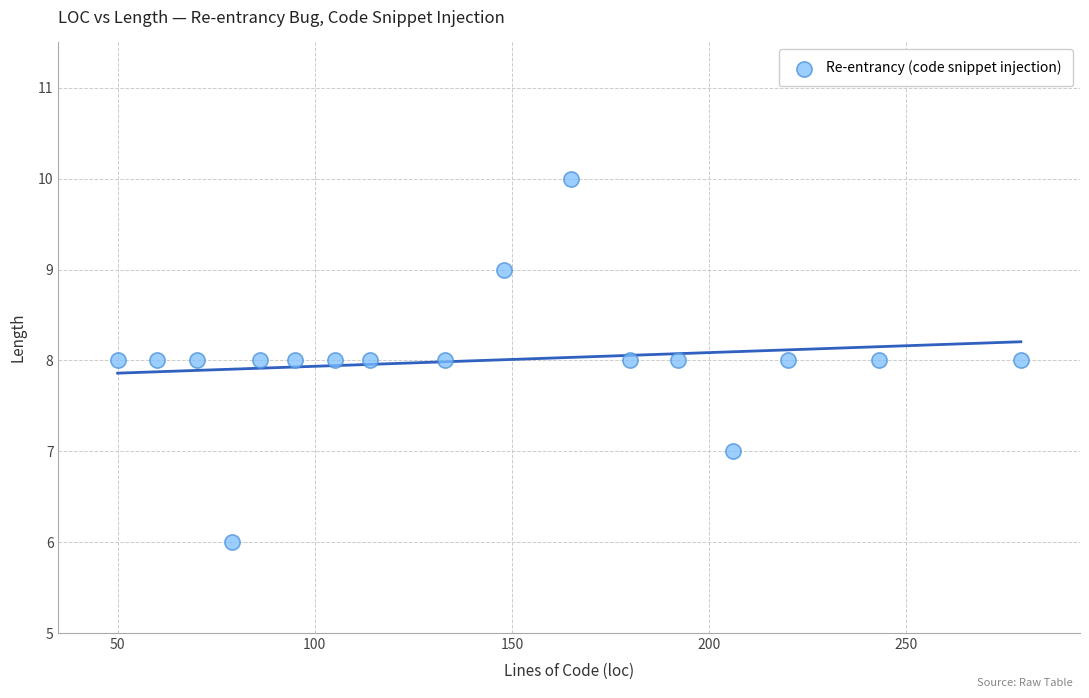

What is the range of Y values (max minus min)?

4